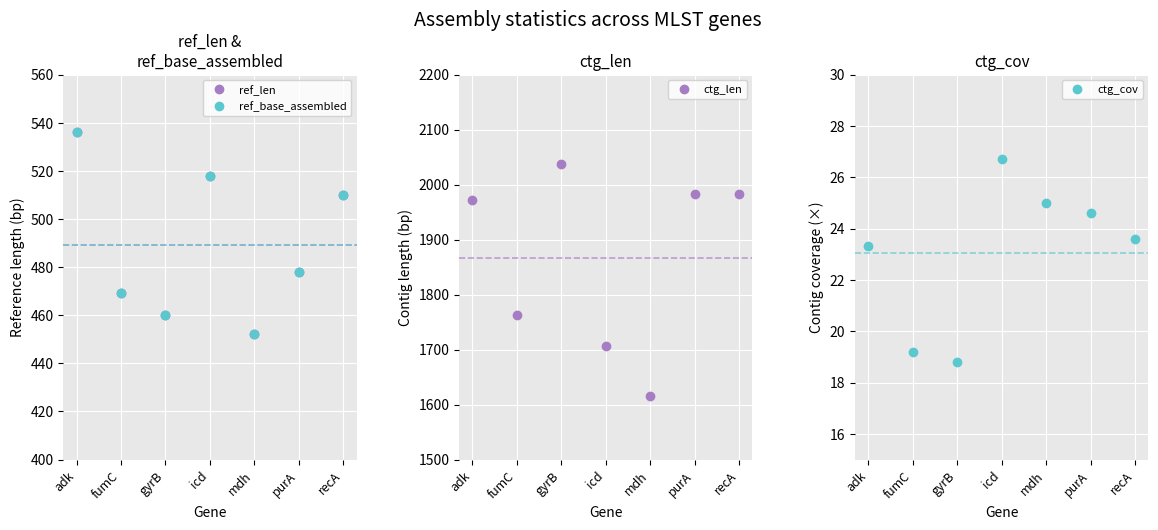

What is the value of the ref_len point at the 1st from the left?

536.0